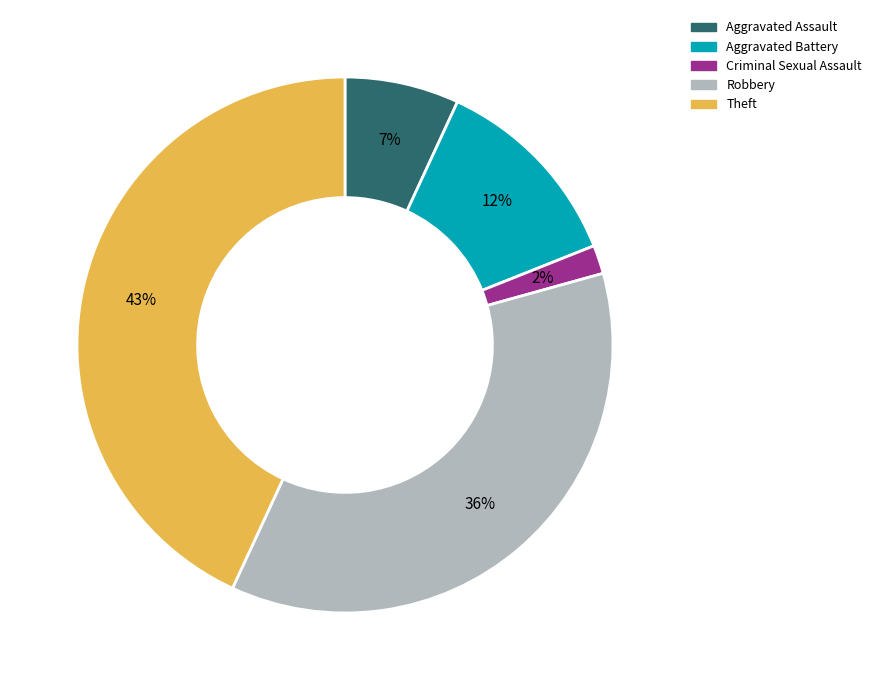

Combined, do Theft and Aggravated Battery account for over 50%?

Yes